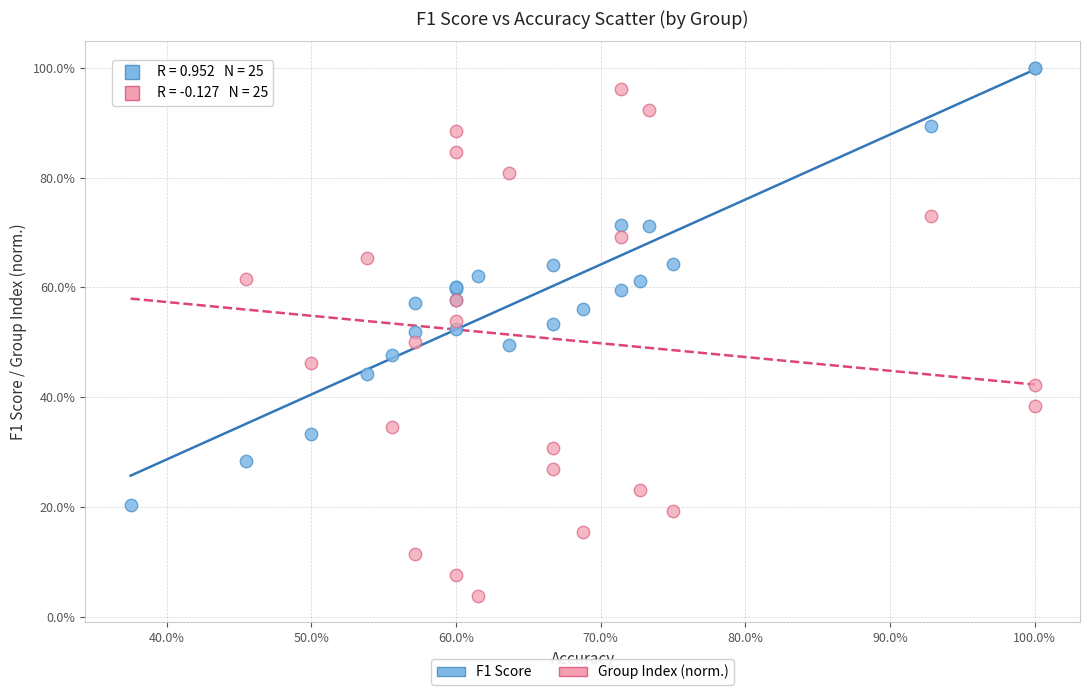

Which series reaches the minimum Y coordinate?

Group Index (norm.)